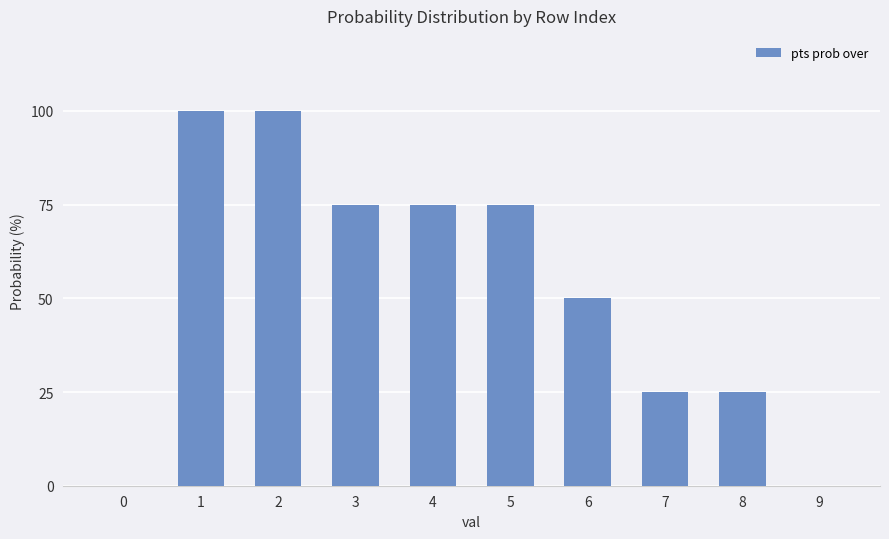

What is the greatest value displayed?

100